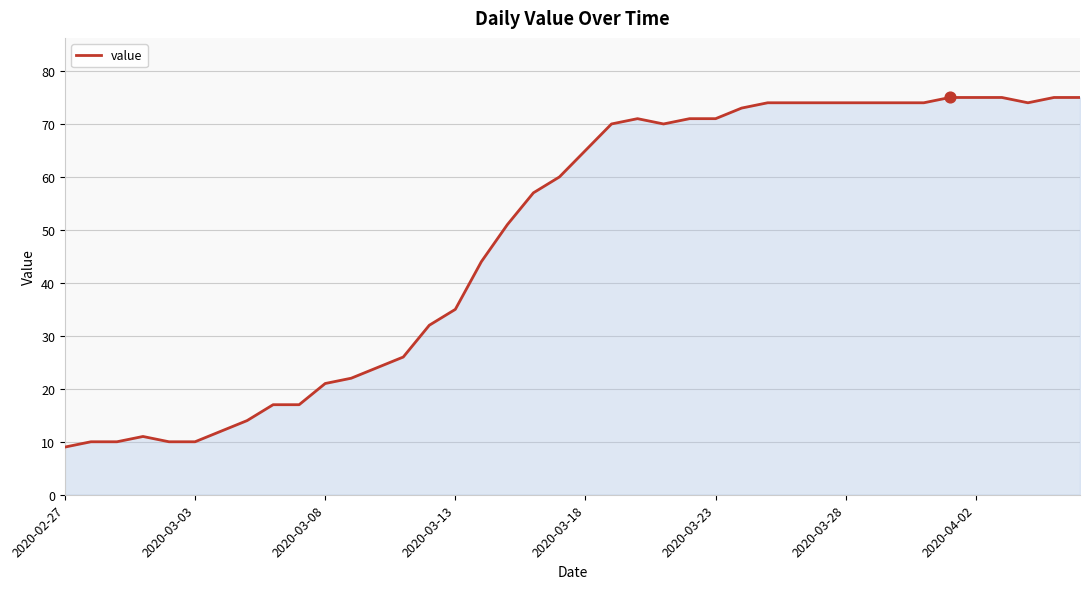

What is the difference between the maximum and minimum values?

66